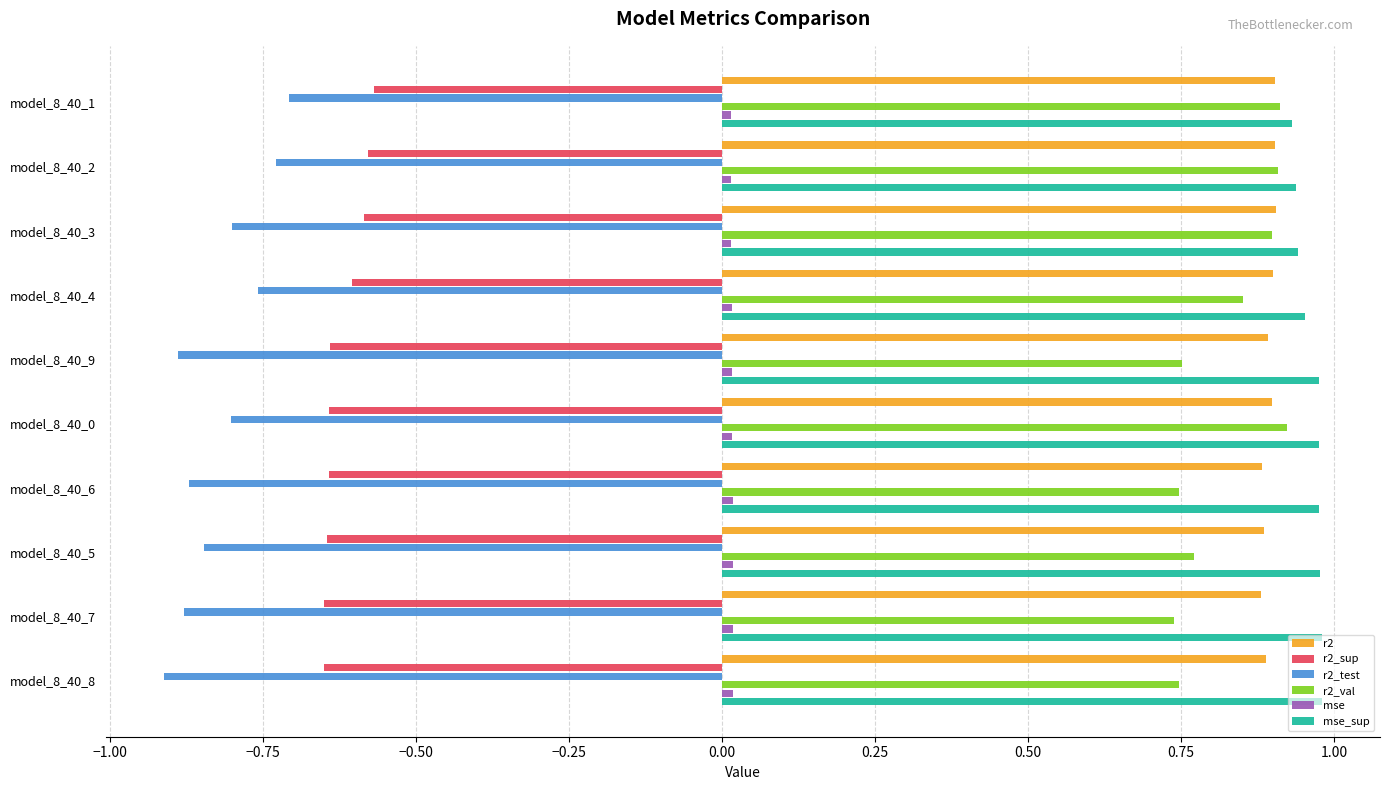

The value of r2_sup at model_8_40_4 is -0.6. True or false?

True